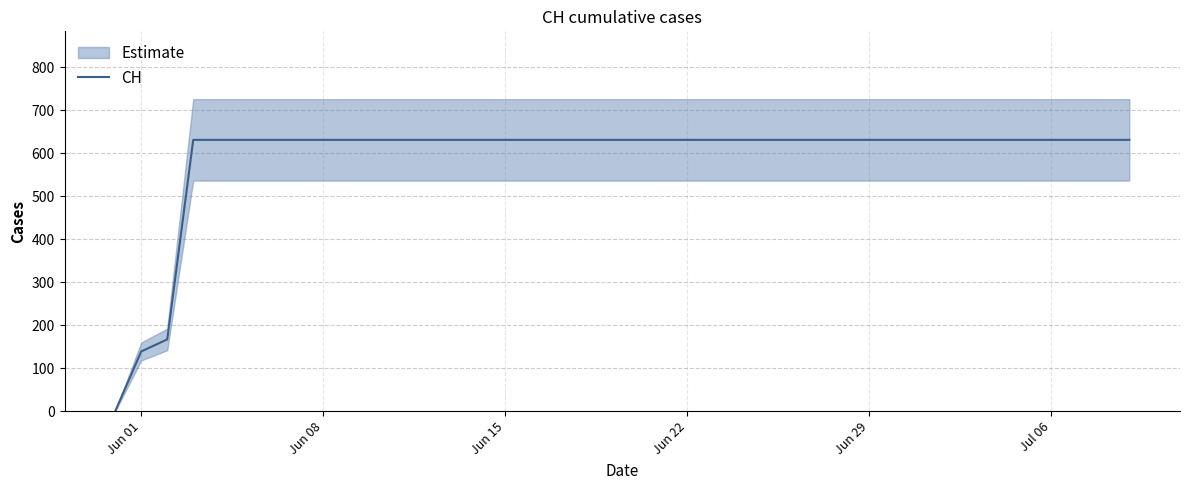

What is the average value?

591